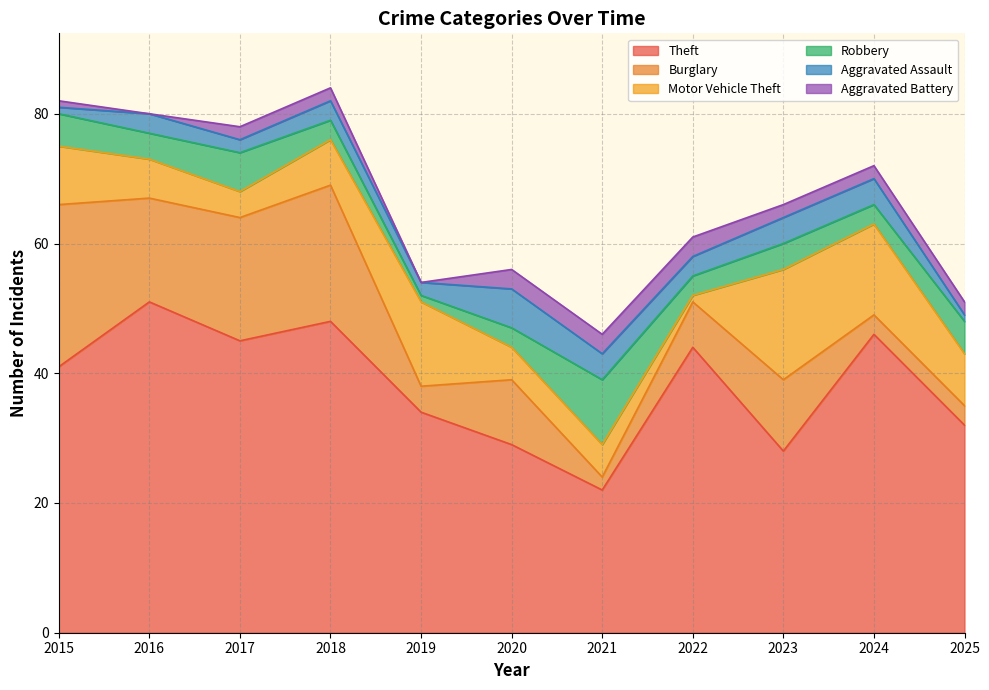

Between which two adjacent categories do Burglary and Robbery first intersect?

2020 and 2021